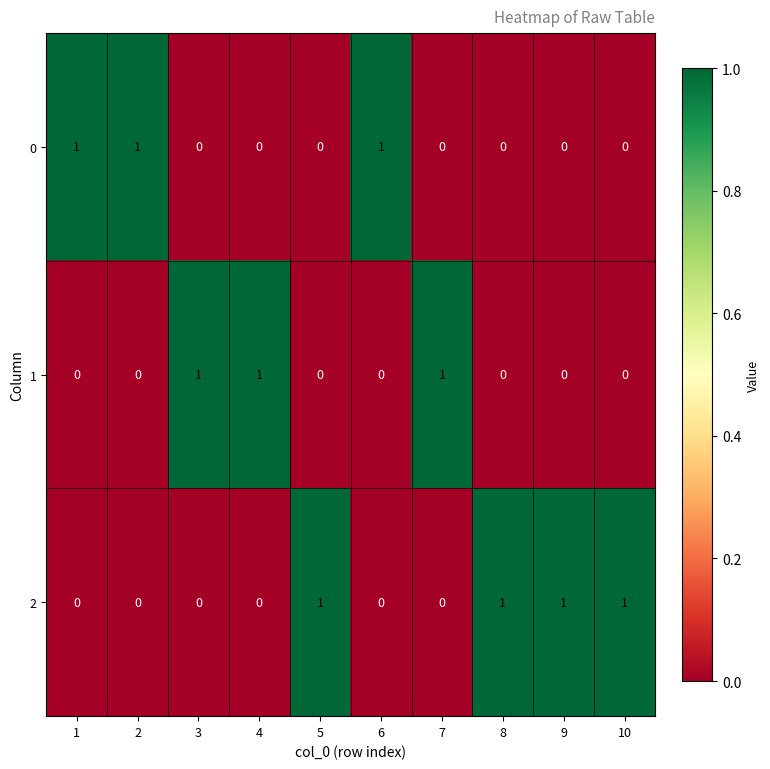

Reading left to right, transcribe all the data shown in this chart.

0: 1=1	2=1	3=0	4=0	5=0	6=1	7=0	8=0	9=0	10=0
1: 1=0	2=0	3=1	4=1	5=0	6=0	7=1	8=0	9=0	10=0
2: 1=0	2=0	3=0	4=0	5=1	6=0	7=0	8=1	9=1	10=1